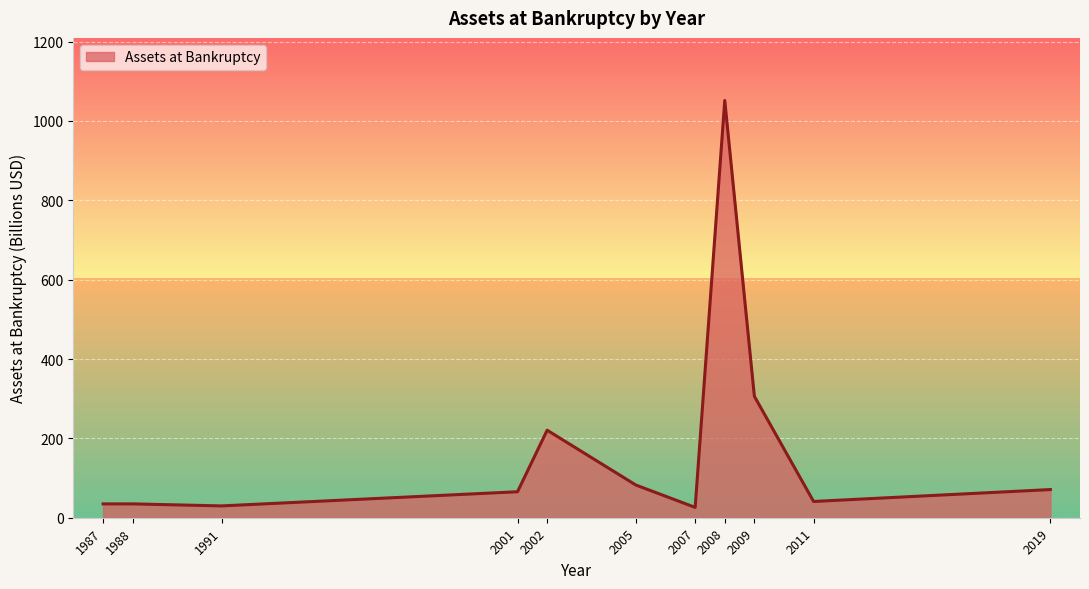

True or false: Assets at Bankruptcy has a value of 82.3 at 2005.

True